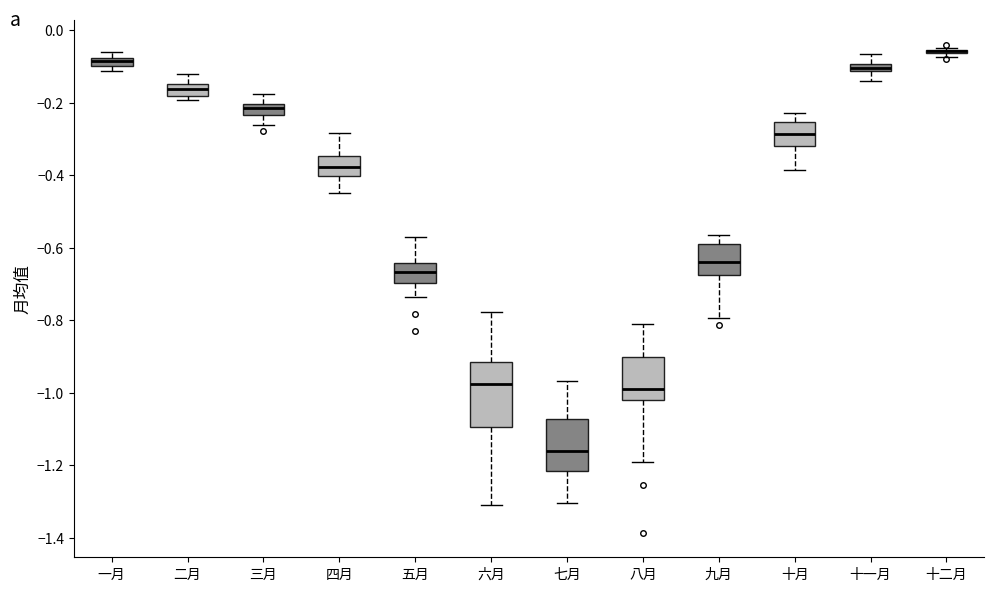

Which box is the tallest, from its lower edge to its upper edge?

六月